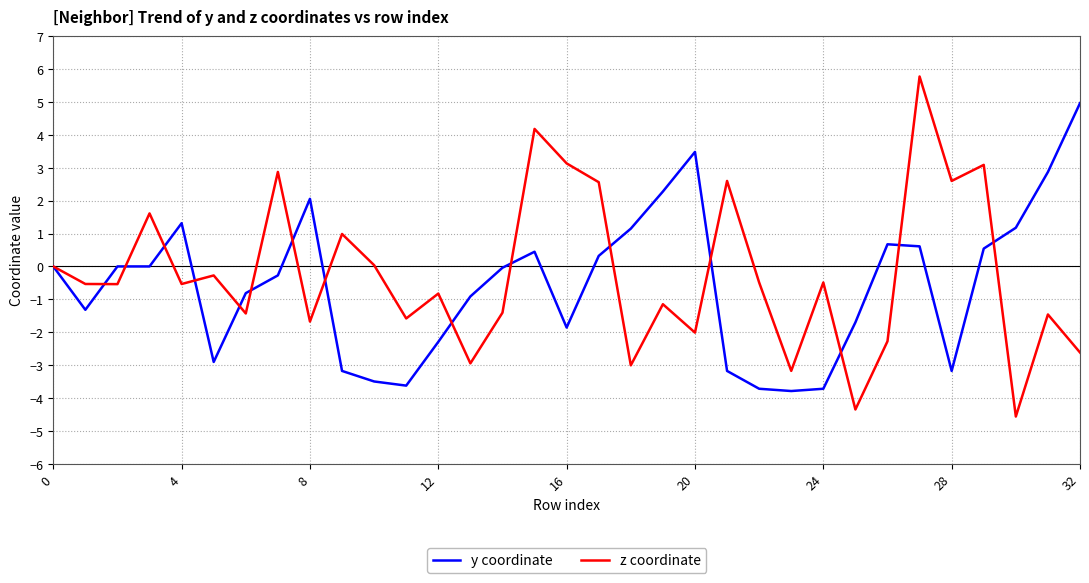

List the series in order of their peak value, lowest first.

y coordinate, z coordinate